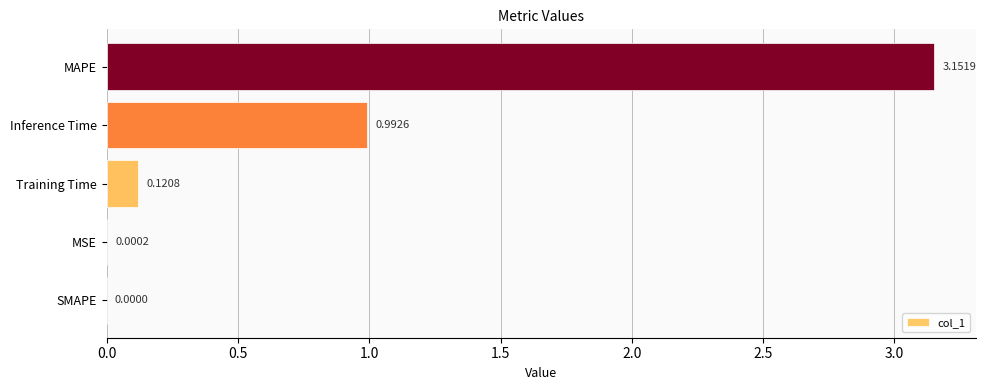

What is the change in value from Training Time to MAPE?

+3.0